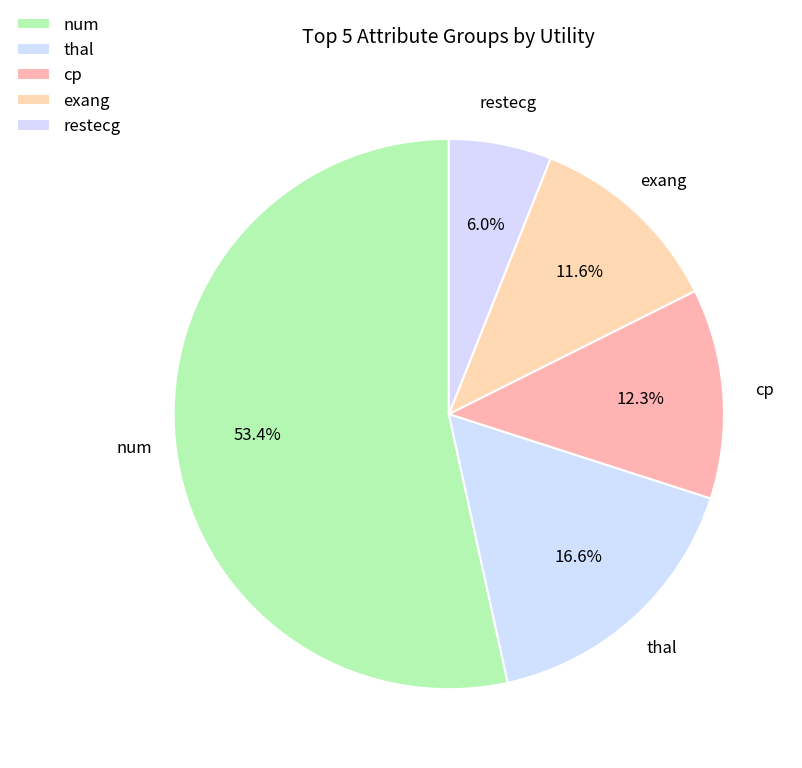

To the nearest percent, what portion does restecg represent?

6%